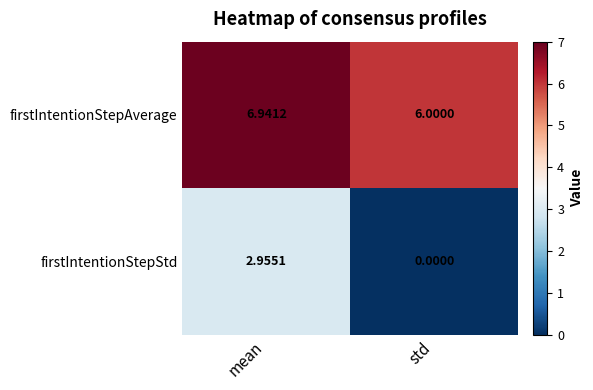

What is the spread (max minus min) of values at std?

6.0